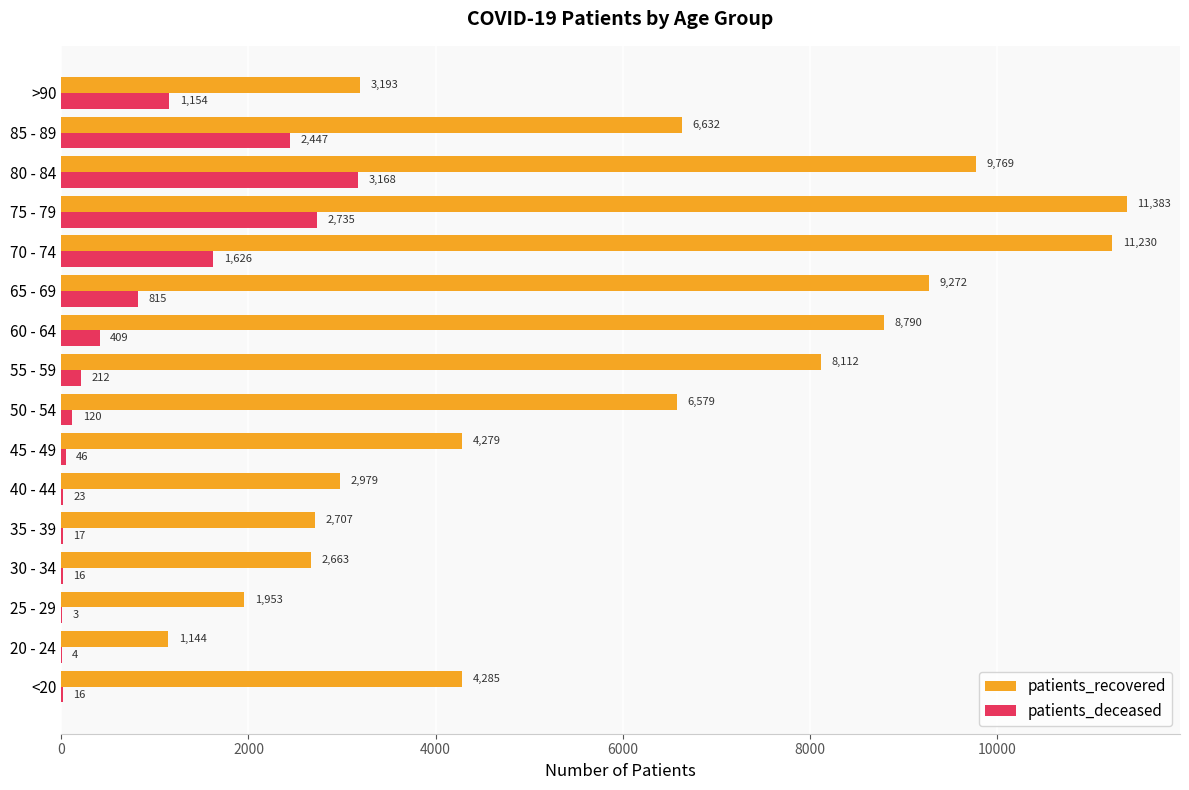

What is the sum of the patients_deceased values at 25 - 29 and 35 - 39?

20